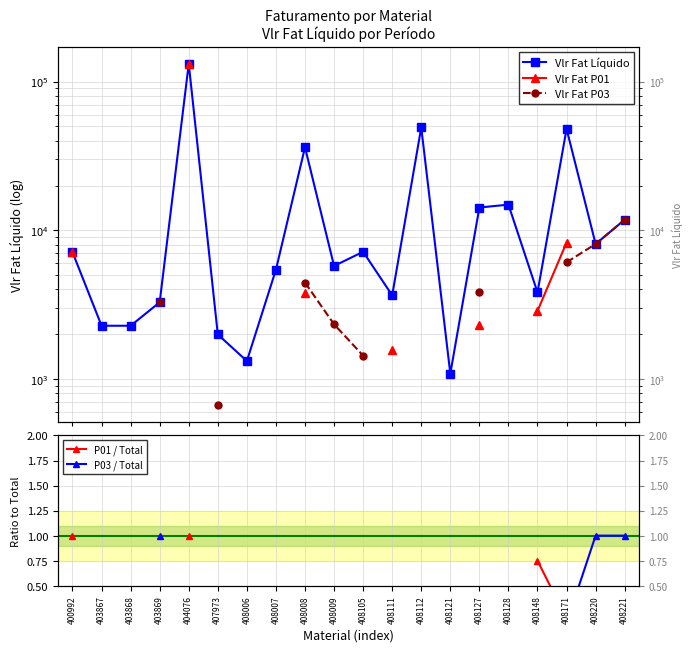

How many distinct data groups are displayed?

5